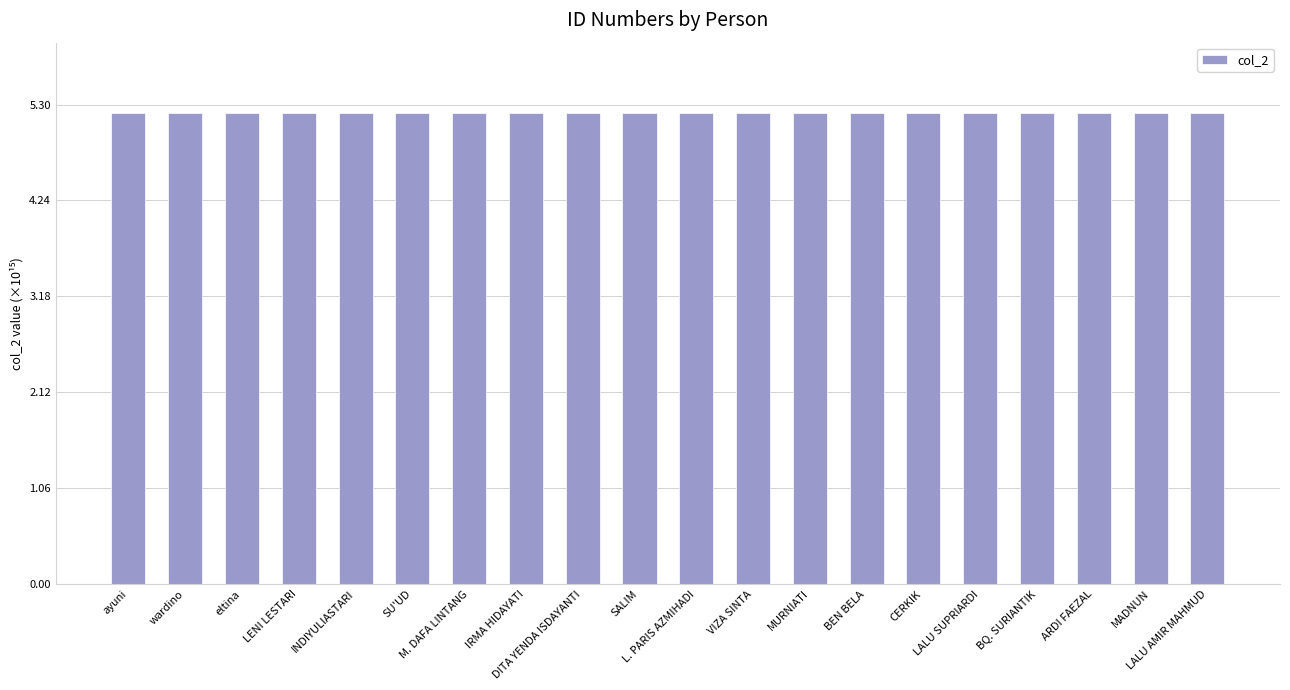

How many bars are there in total?

20